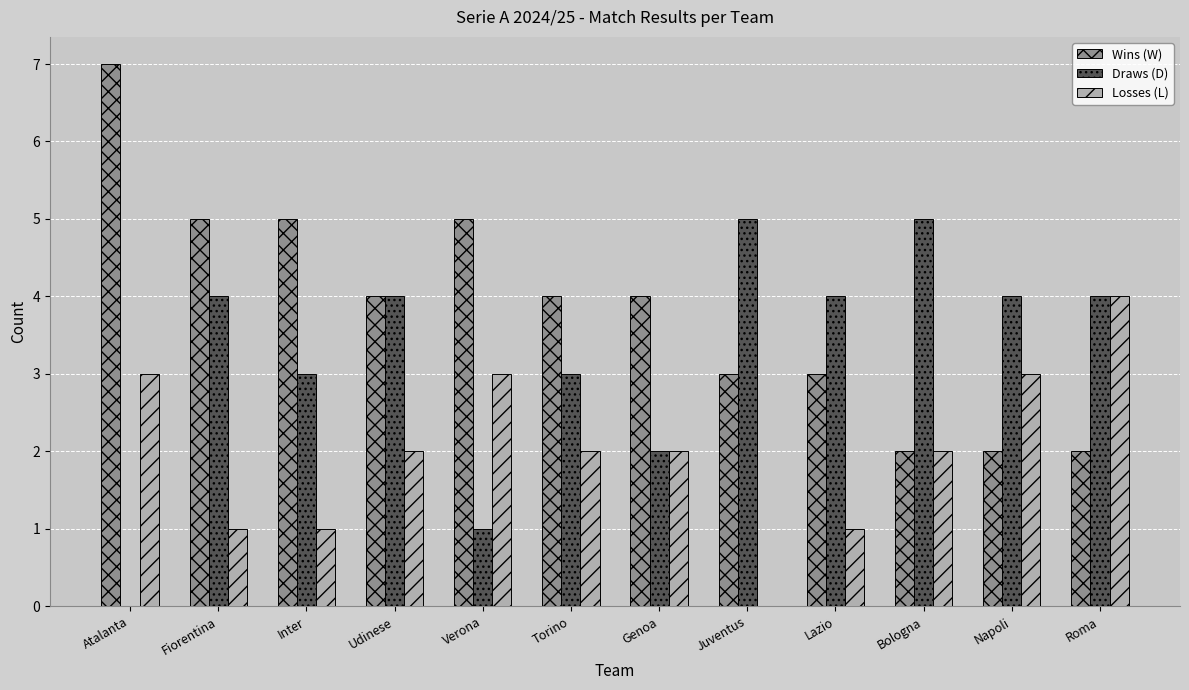

What are all the series names shown in the legend?

Wins (W), Draws (D), Losses (L)